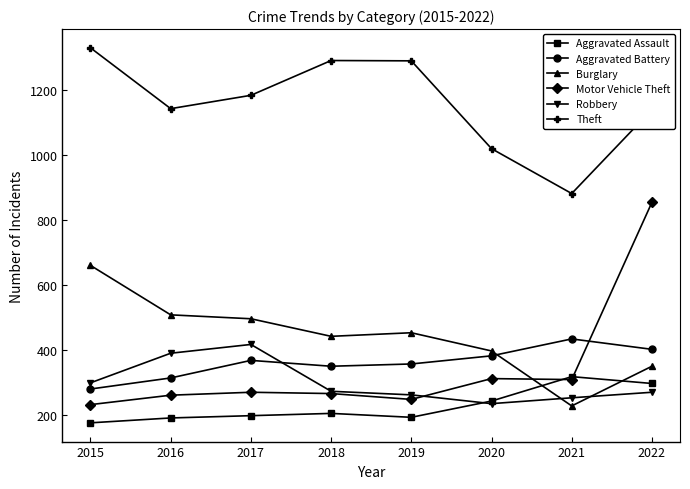

In Theft, how many points are lower than both neighbors (excluding endpoints)?

2